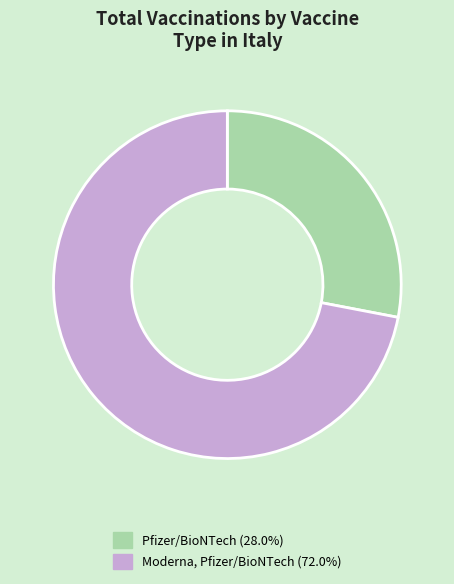

The Pfizer/BioNTech slice represents 28% of the pie. True or false?

True